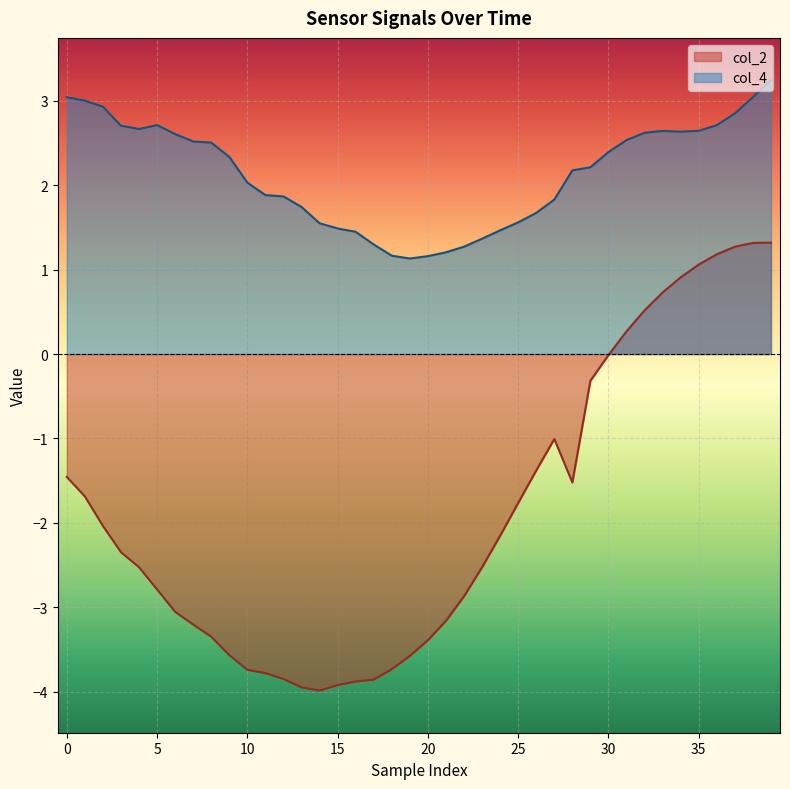

How many lines are shown in the chart?

2